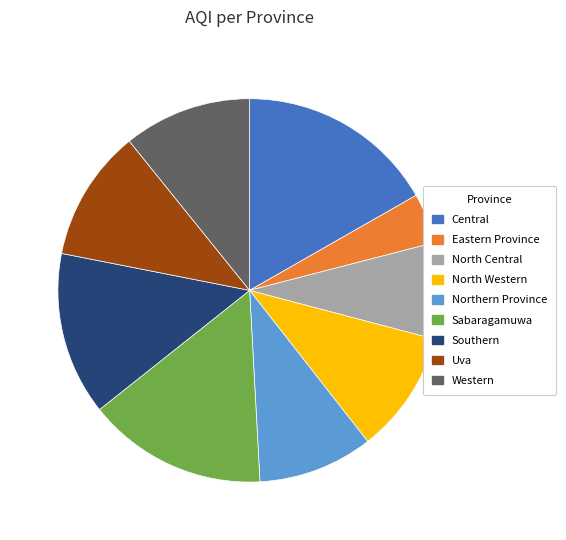

What is the smallest slice in the pie chart?

Eastern Province